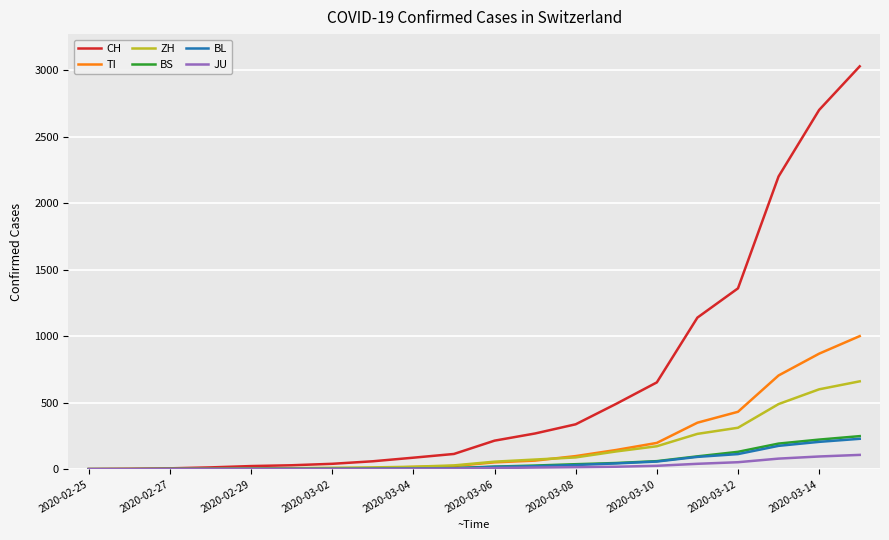

What is the greatest value displayed?

3028